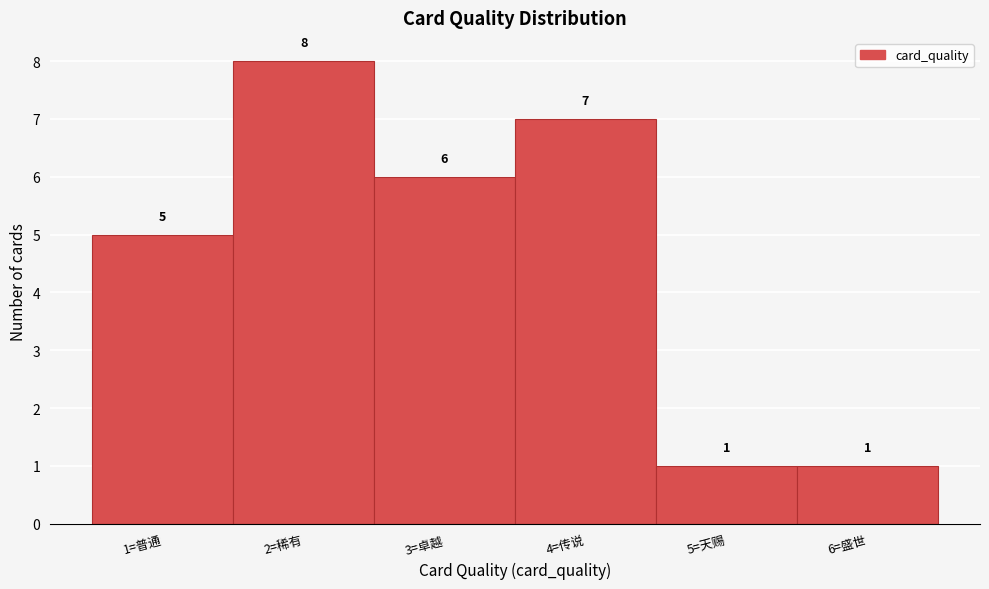

Reading left to right, transcribe all the data shown in this chart.

1=普通=5	2=稀有=8	3=卓越=6	4=传说=7	5=天赐=1	6=盛世=1